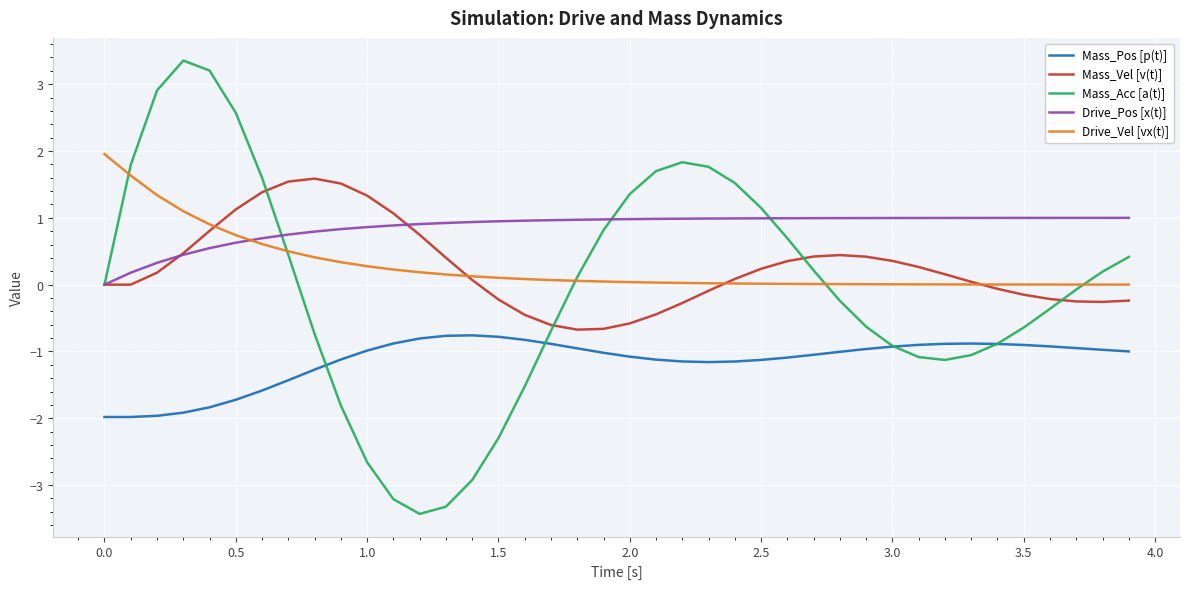

Which series has the largest total across all categories?

Drive_Pos [x(t)]